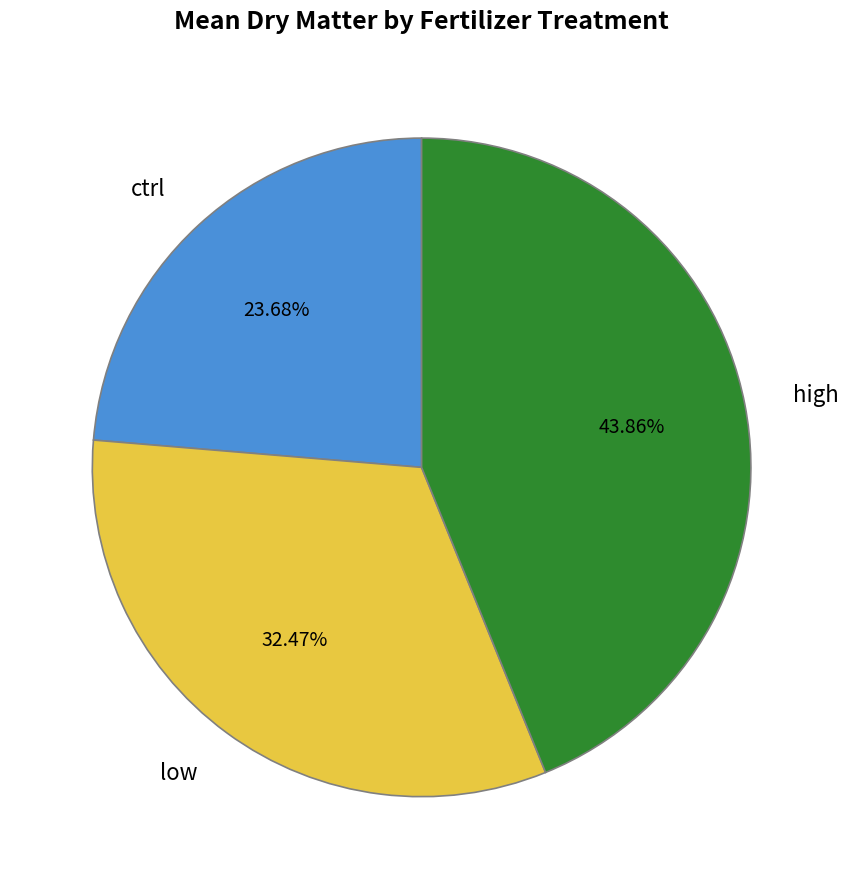

Does low account for over 50% of the chart?

No